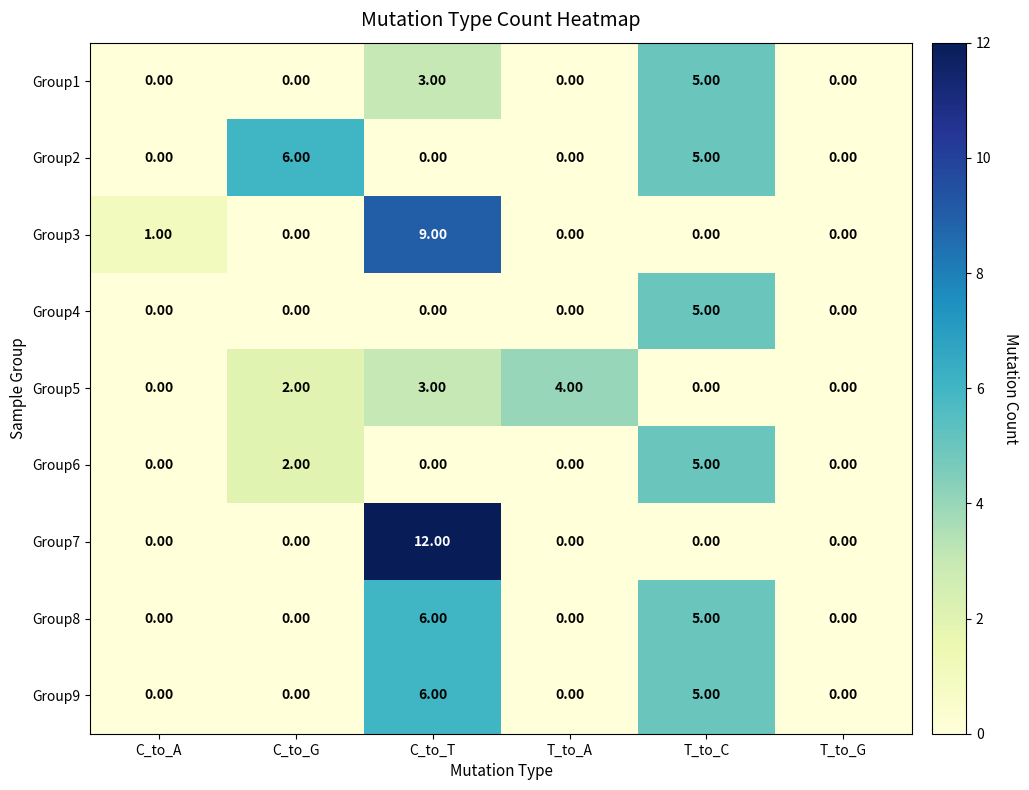

Which series changed the most between C_to_G and T_to_A?

Group2